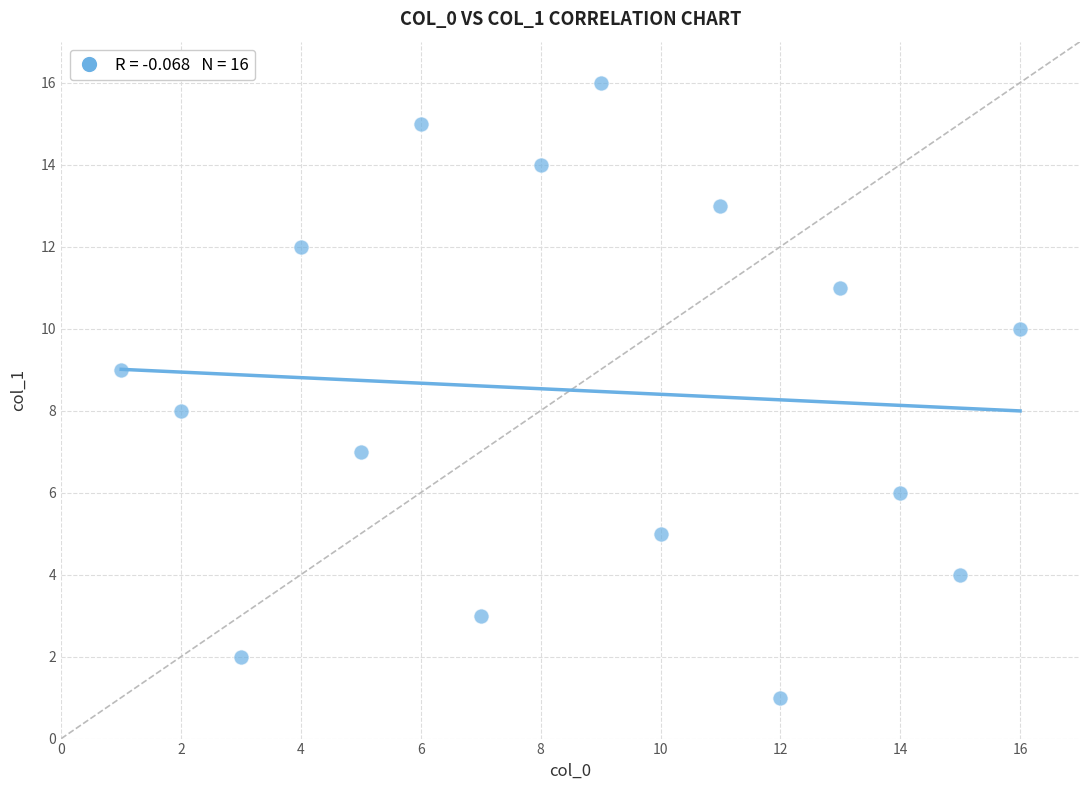

What is the range of X values (max minus min)?

15